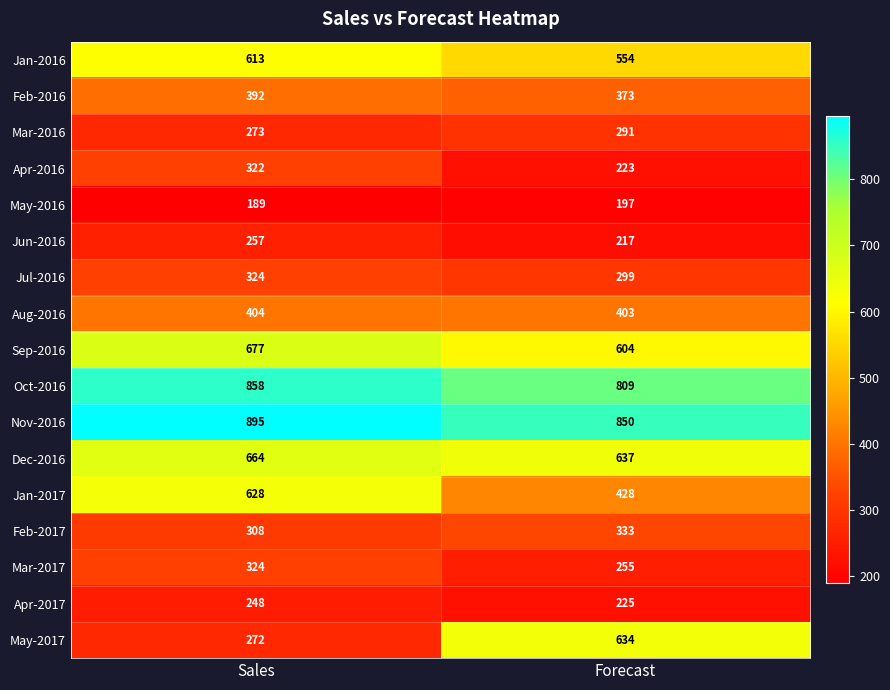

How many distinct data groups are displayed?

17